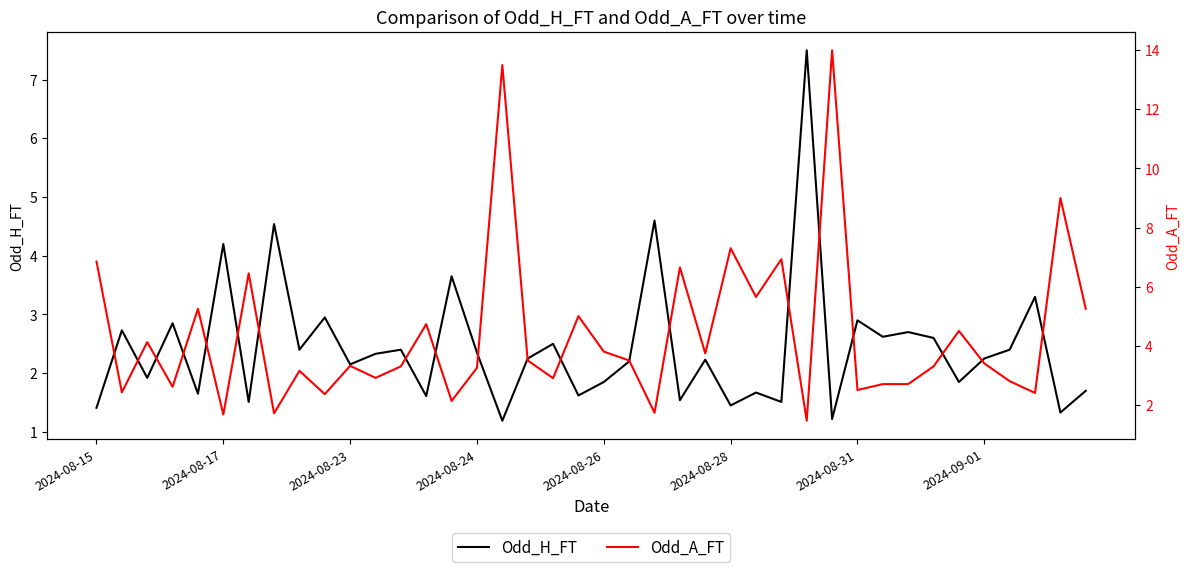

Reading right to left, list all the values displayed in this chart.

Odd_H_FT: 1.7	1.3	3.3	2.4	2.2	1.9	2.6	2.7	2.6	2.9	1.2	7.5	1.5	1.7	1.4	2.2	1.5	4.6	2.2	1.9	1.6	2.5	2.2	1.2	2.4	3.6	1.6	2.4	2.3	2.1	3.0	2.4	4.5	1.5	4.2	1.6	2.9	1.9	2.7	1.4
Odd_A_FT: 5.2	9.0	2.4	2.8	3.4	4.5	3.3	2.7	2.7	2.5	14.0	1.5	6.9	5.7	7.3	3.7	6.7	1.7	3.5	3.8	5.0	2.9	3.5	13.5	3.2	2.1	4.7	3.3	2.9	3.3	2.4	3.1	1.7	6.5	1.7	5.2	2.6	4.1	2.4	6.8